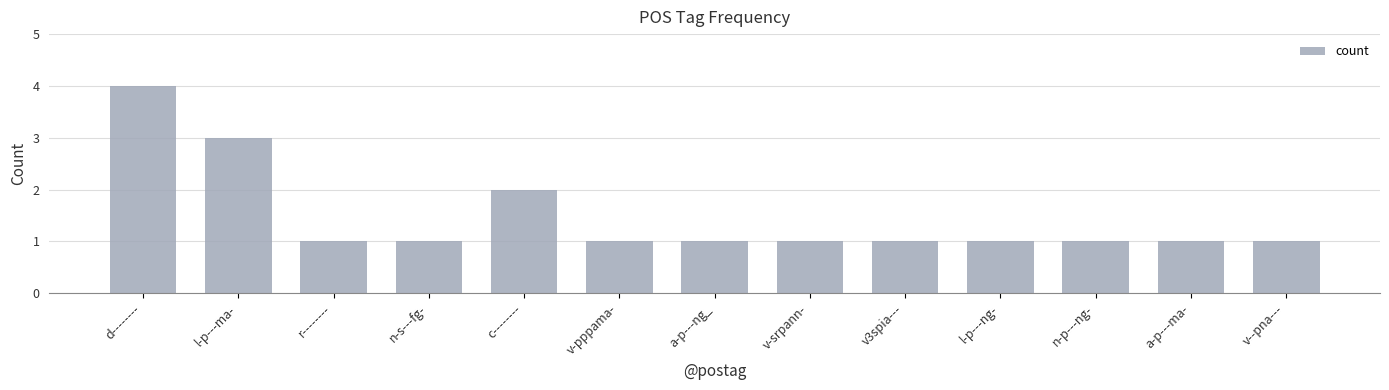

How many data points does each series have?

13